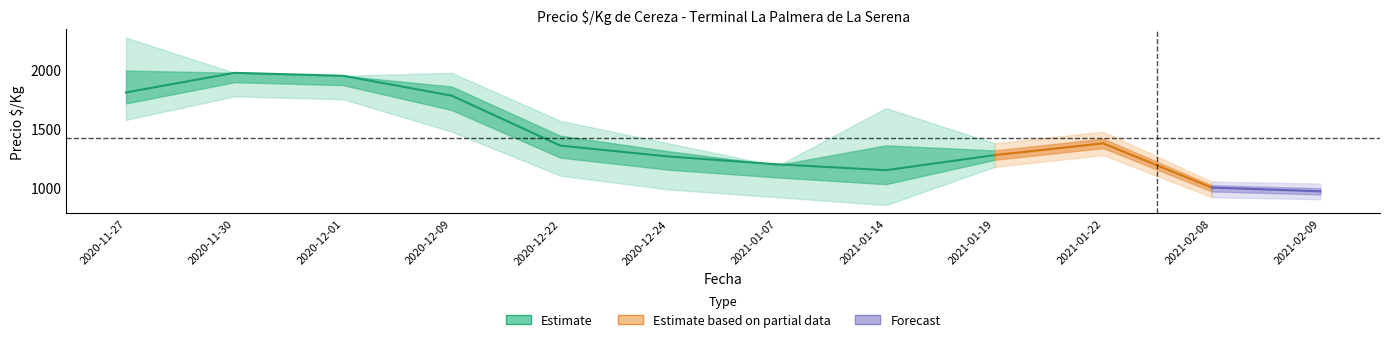

What is the average value of the precio_max series?

1576